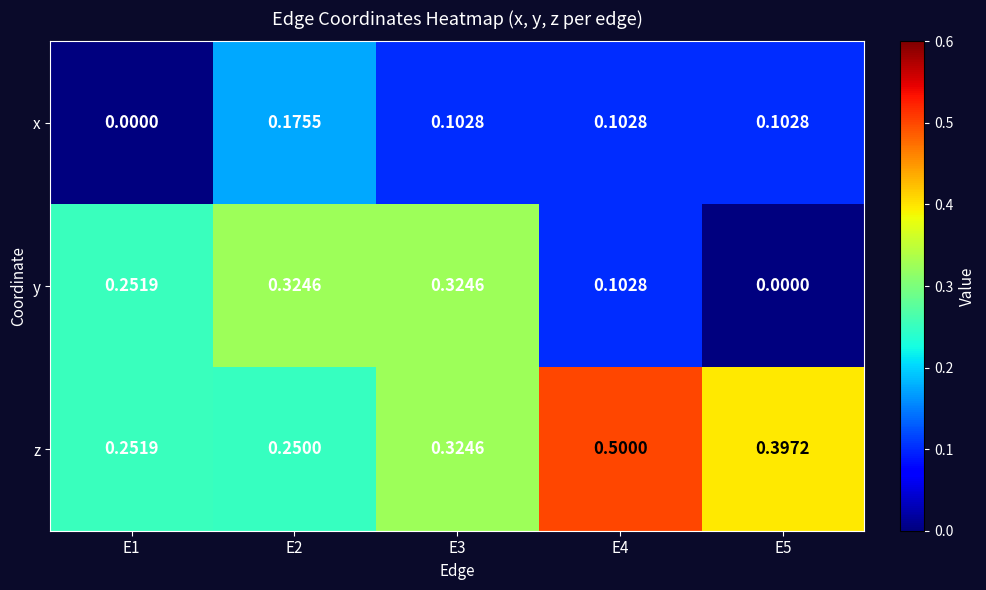

Is the value of z at E2 greater than the value of x at E4?

Yes